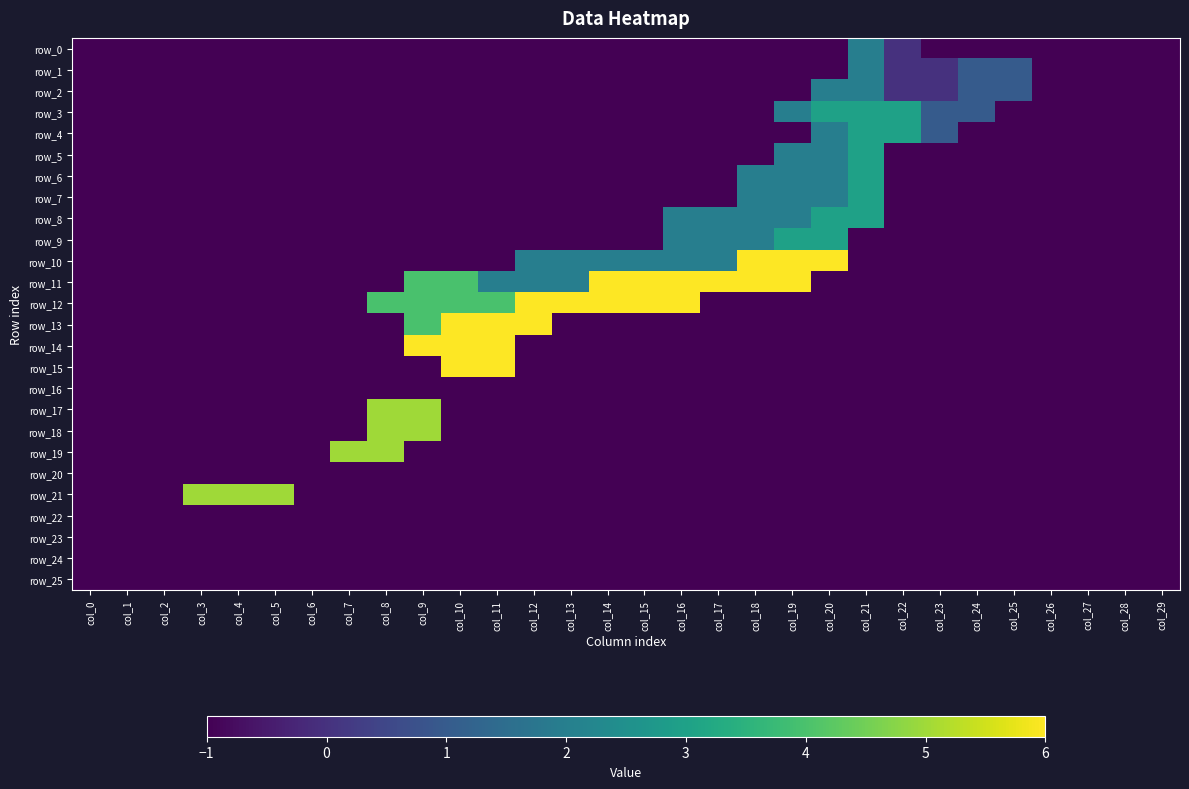

The row_7 series shows -1 at col_16. True or false?

False